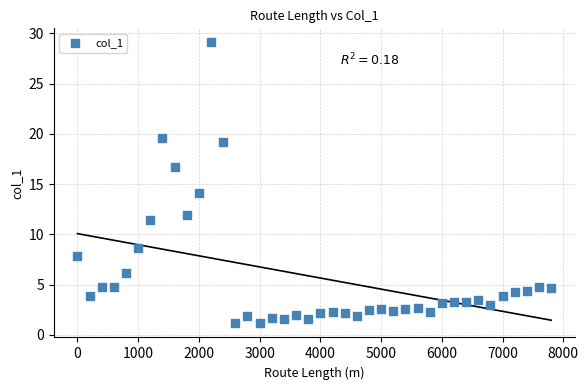

What Y value in the scatter plot is closest to 15?

14.1